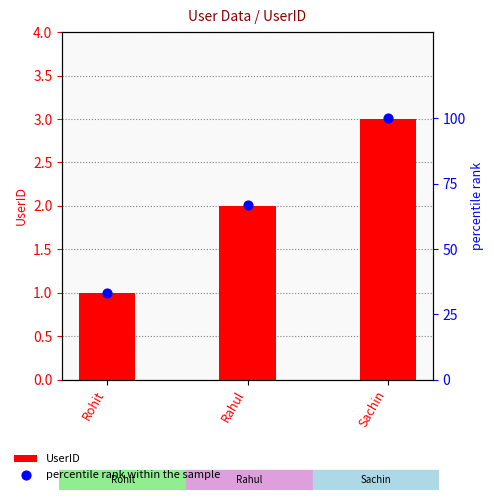

Which series reaches the maximum Y coordinate?

percentile rank within the sample